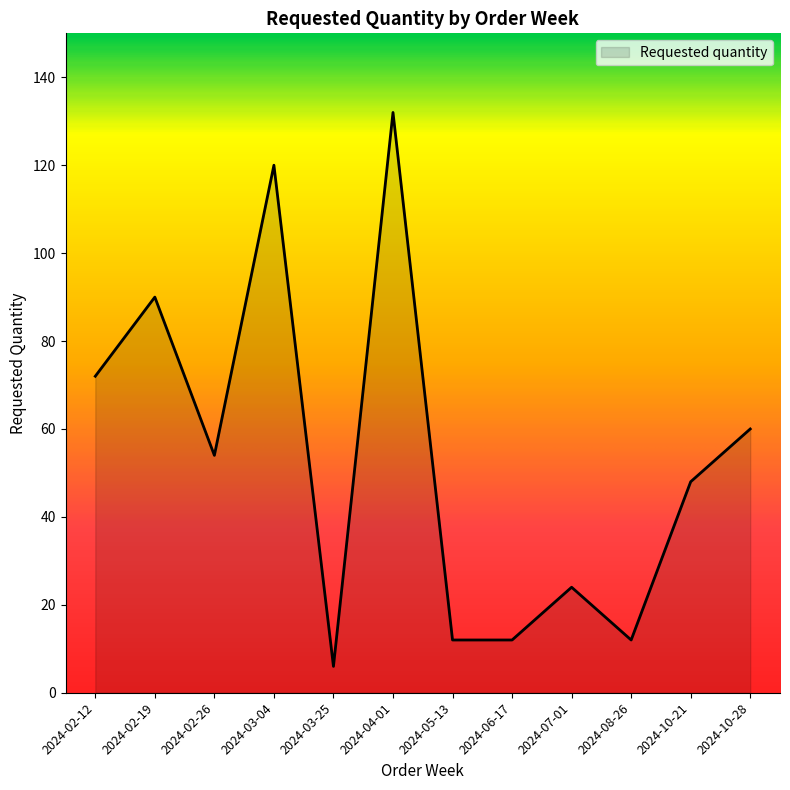

What position from the left is 2024-06-17?

8